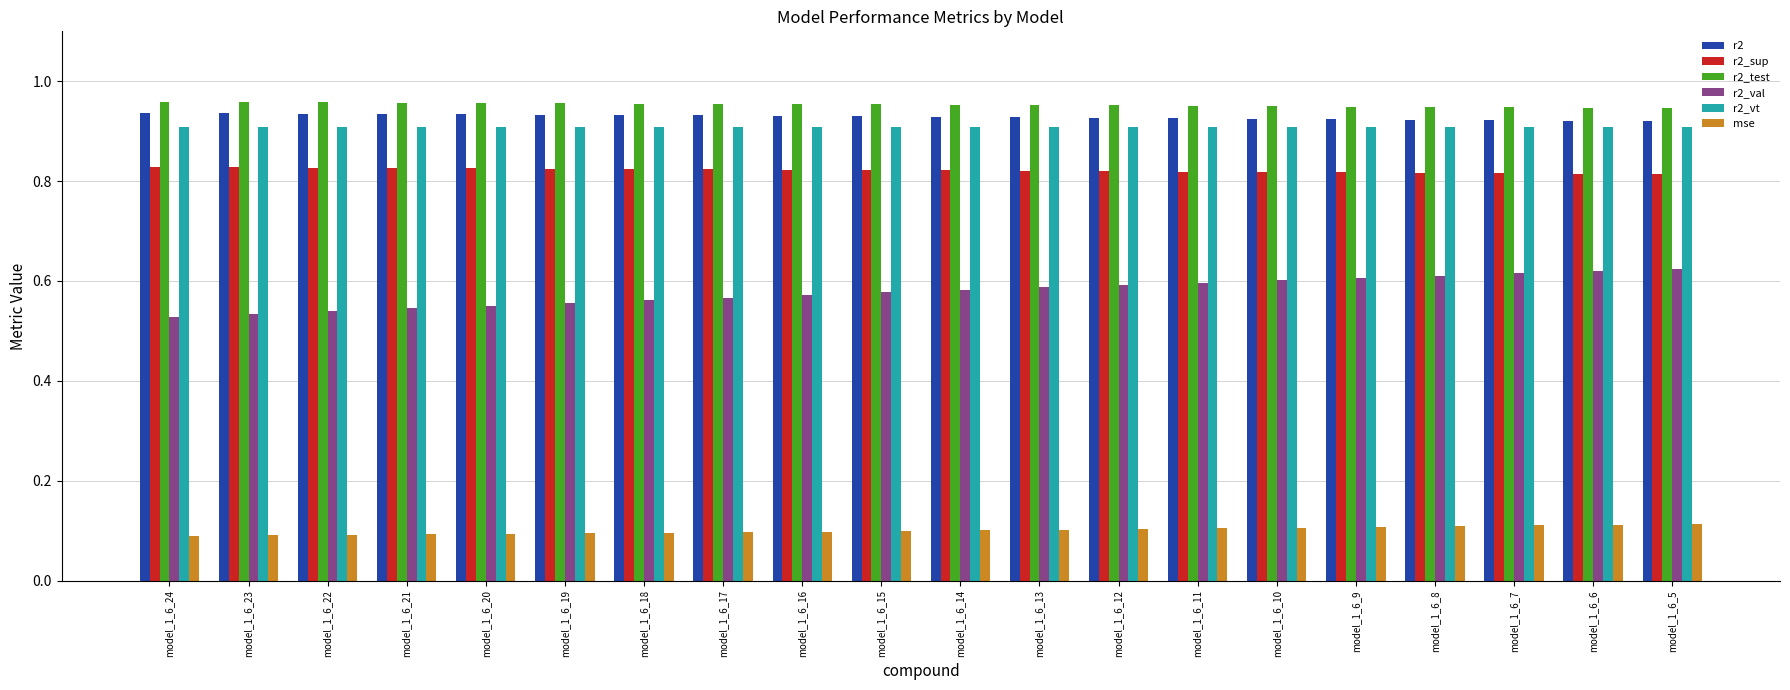

How many bars are there in each group?

6